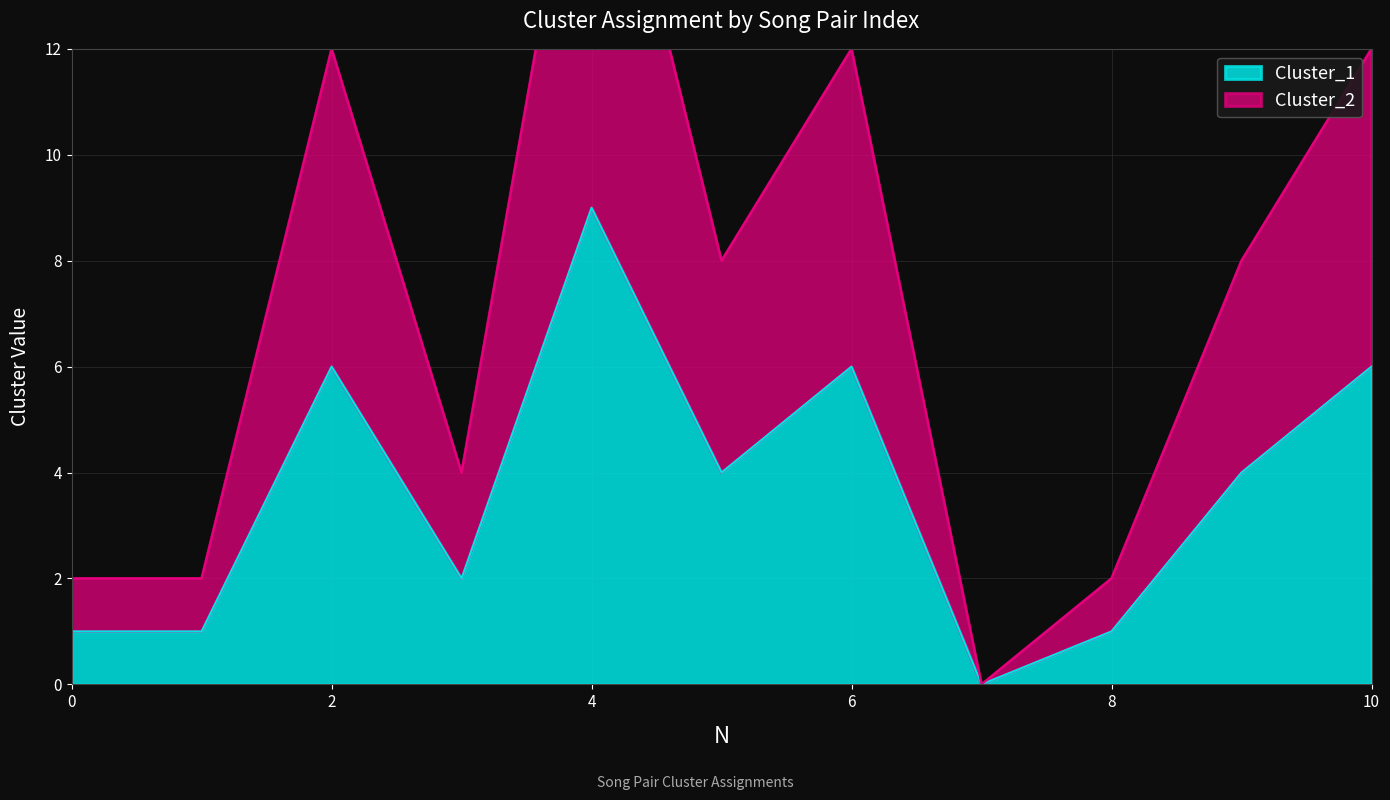

Which series has the largest total across all categories?

Cluster_2